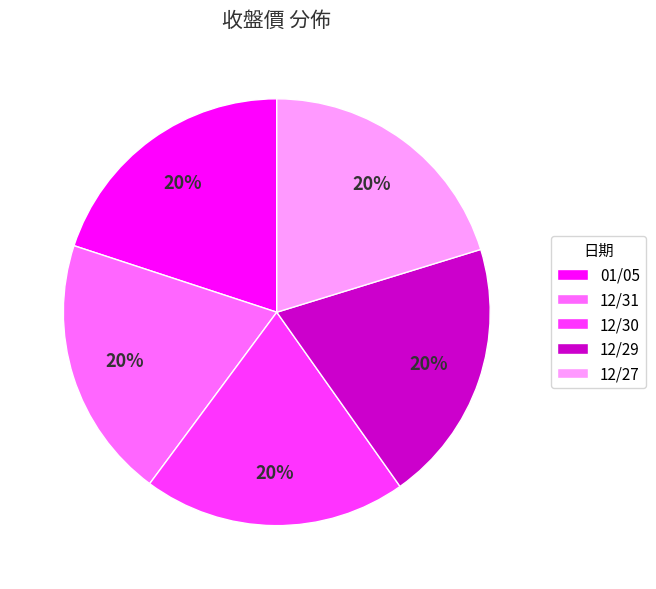

How many slices are in this pie chart?

5